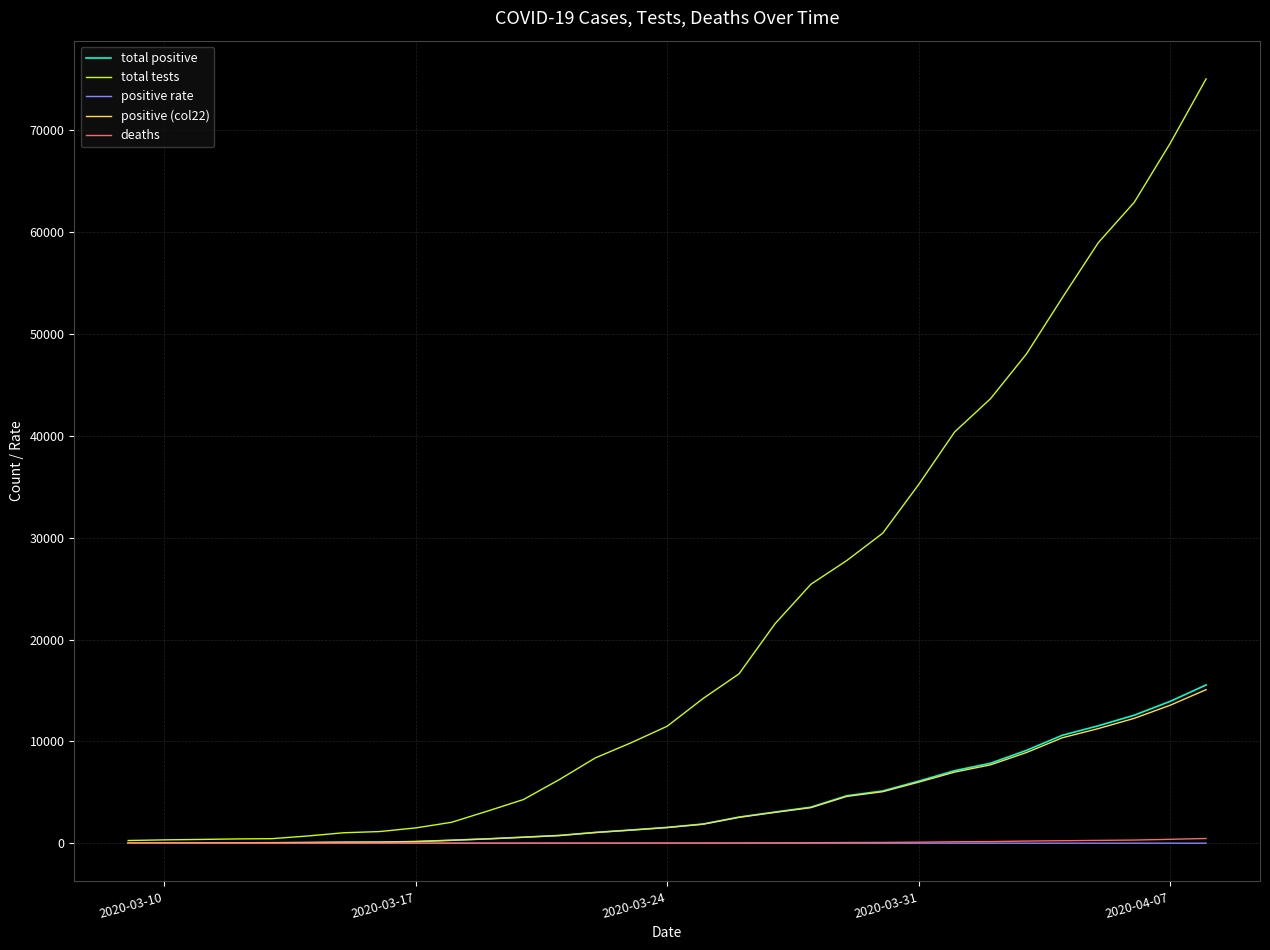

What is the maximum value shown in the chart?

75066.0